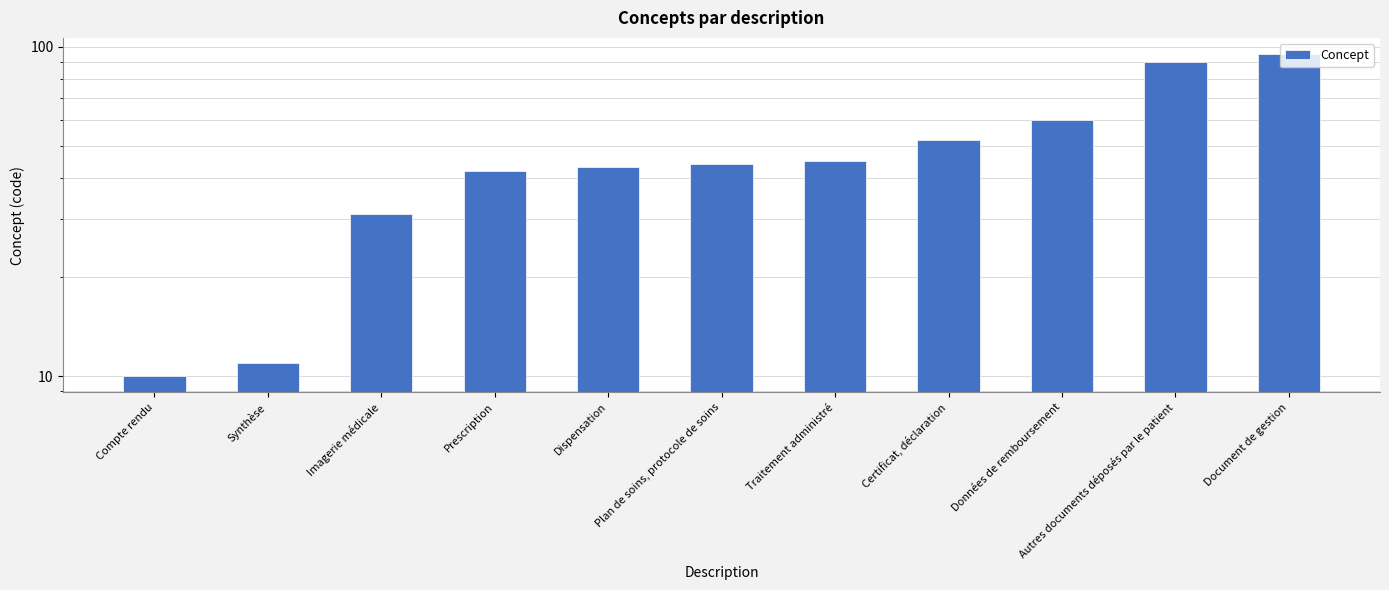

What is the difference between the second highest and minimum values?

80